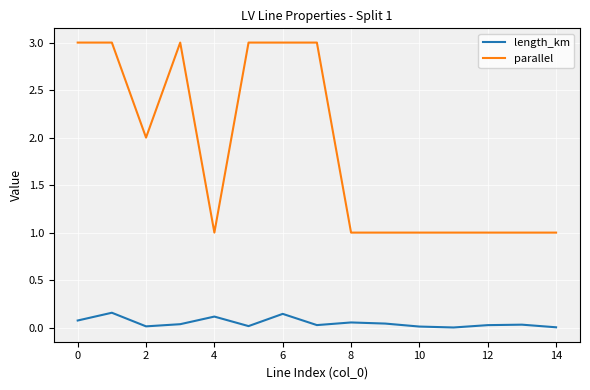

List the series in order of their overall mean, highest first.

parallel, length_km